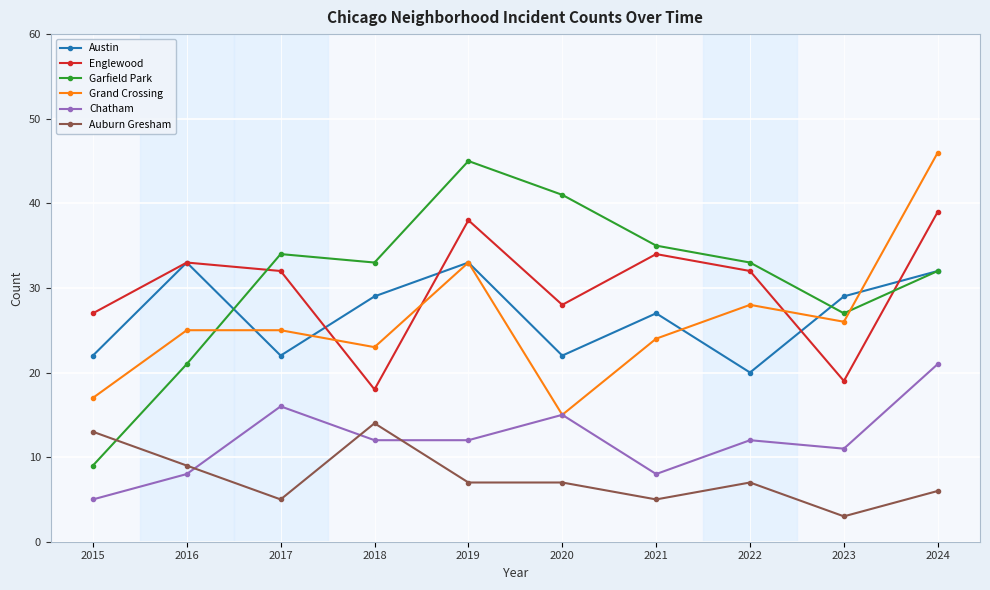

Does the chart have visible grid lines?

Yes